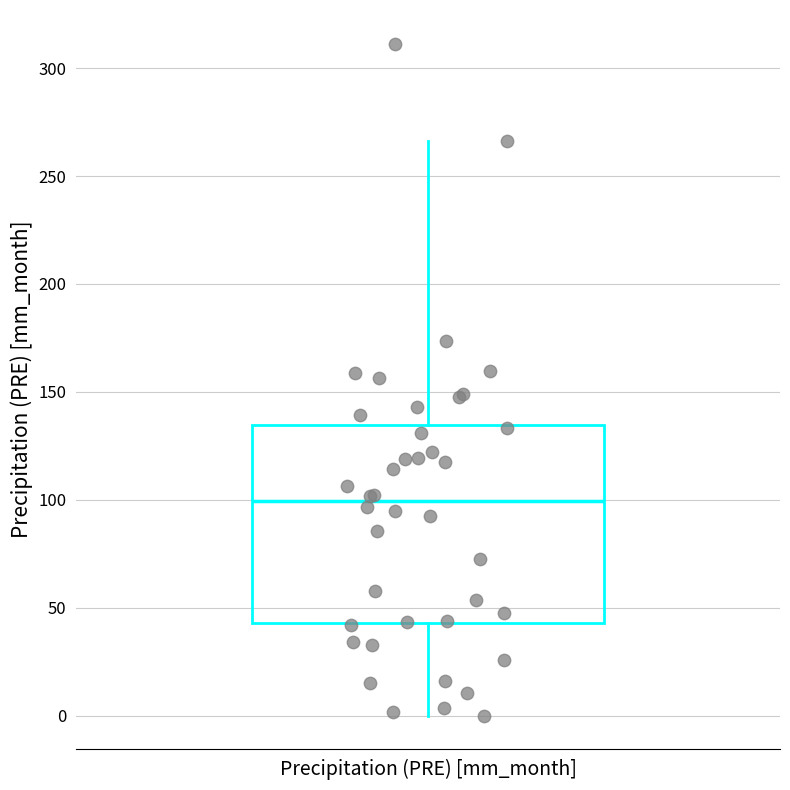

Read this box plot against the y-axis: the position of the median line, the range covered by the box, and the ends of both whiskers. The values are not printed on the chart, so give them approximately, as read against the axis.

median 100, box 45 to 135, whiskers 0 to 265